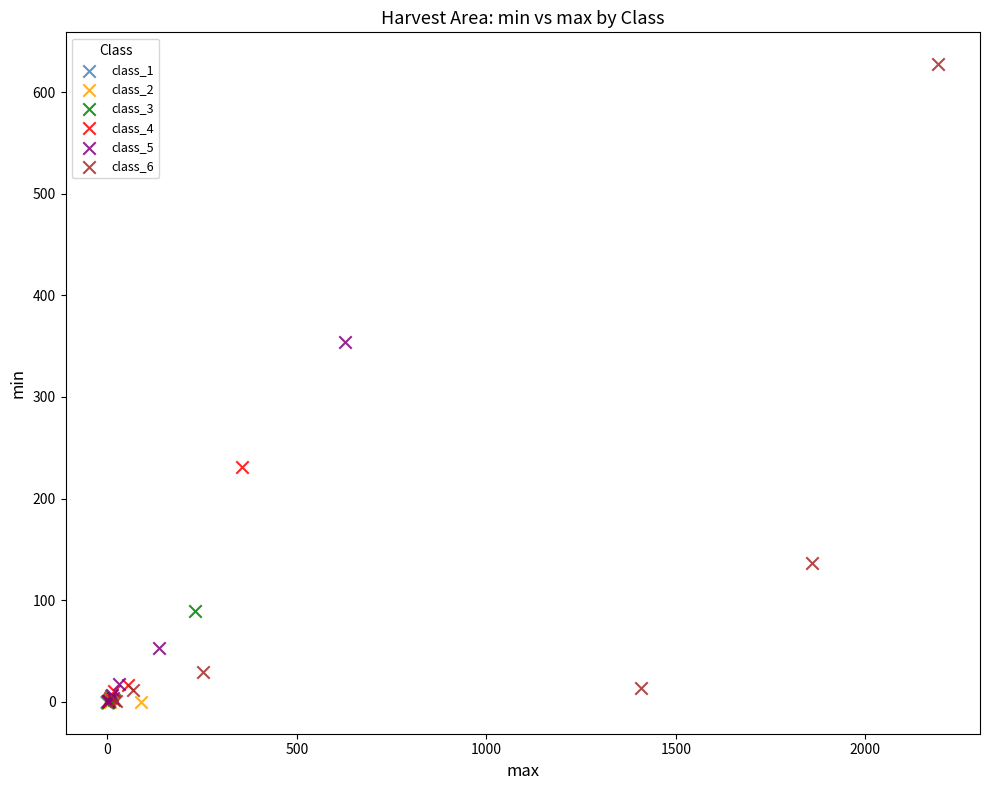

Which series contains the highest Y value?

class_6